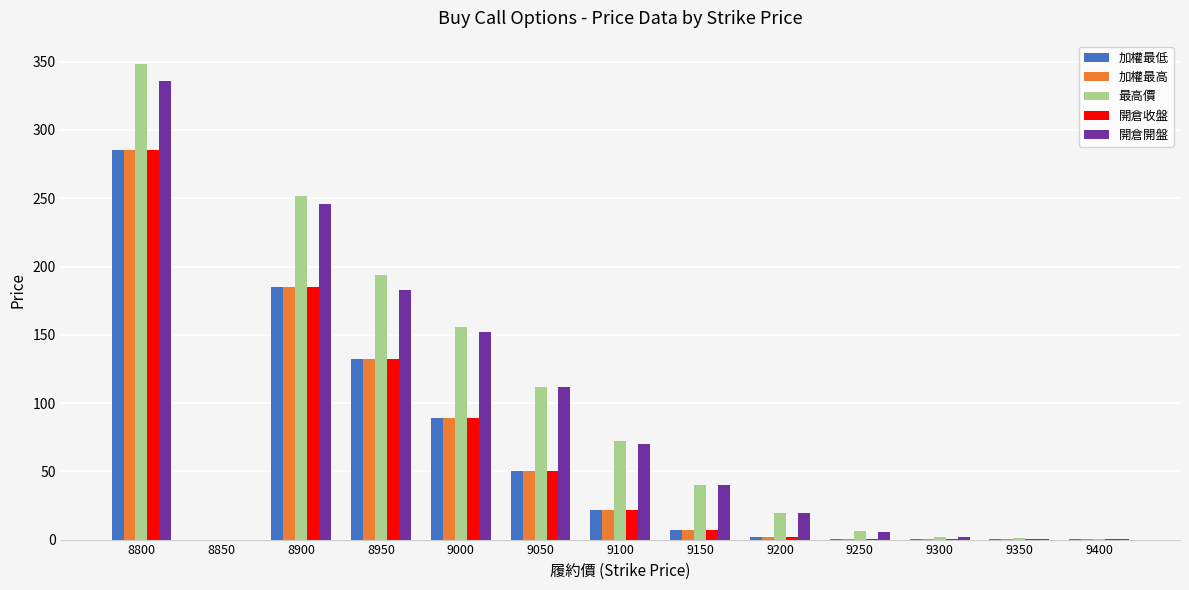

How many series are shown in this chart?

5